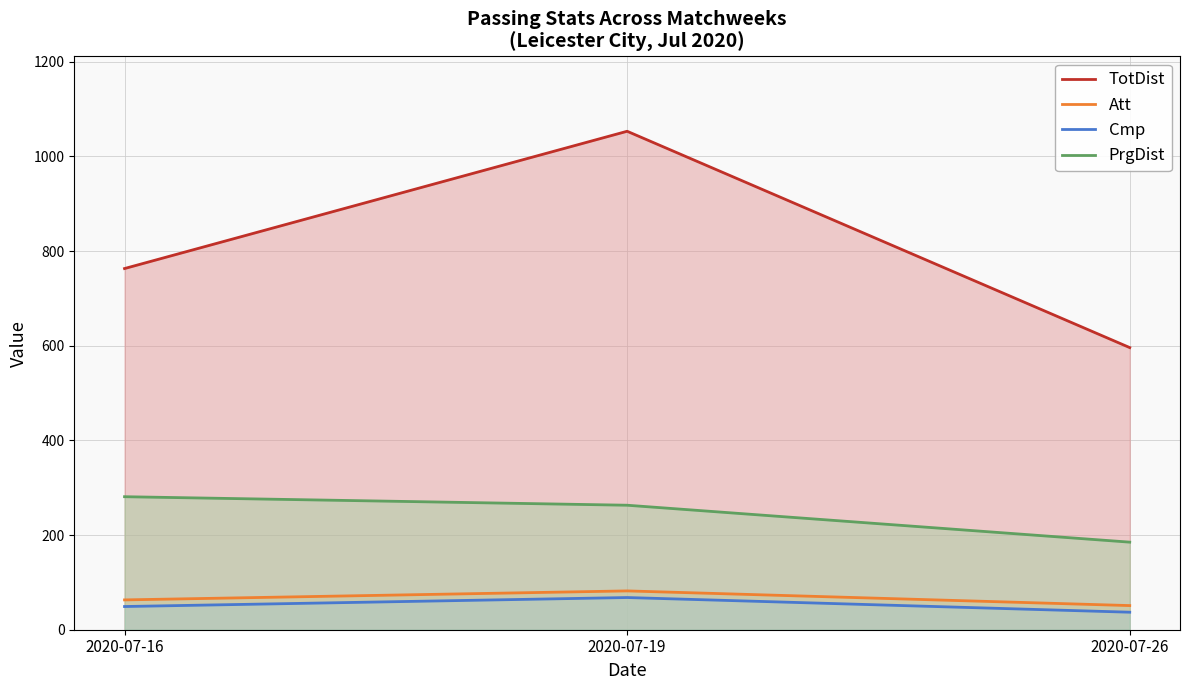

Reading left to right, what are all the values shown in this chart?

TotDist: 763	1053	596
Att: 63	82	51
Cmp: 49	68	37
PrgDist: 281	263	185